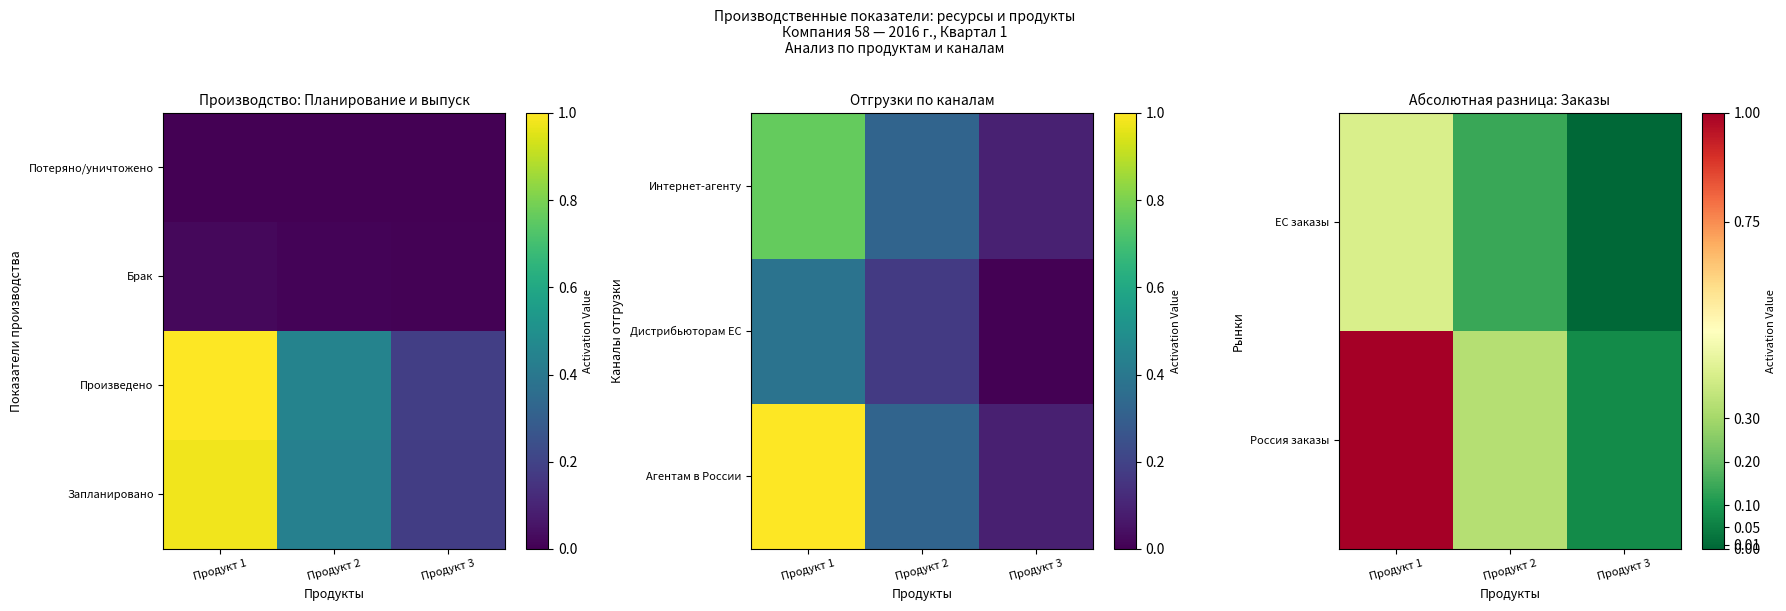

Rank the categories by Потеряно/уничтожено value from highest to lowest.

Продукт 1, Продукт 2, Продукт 3